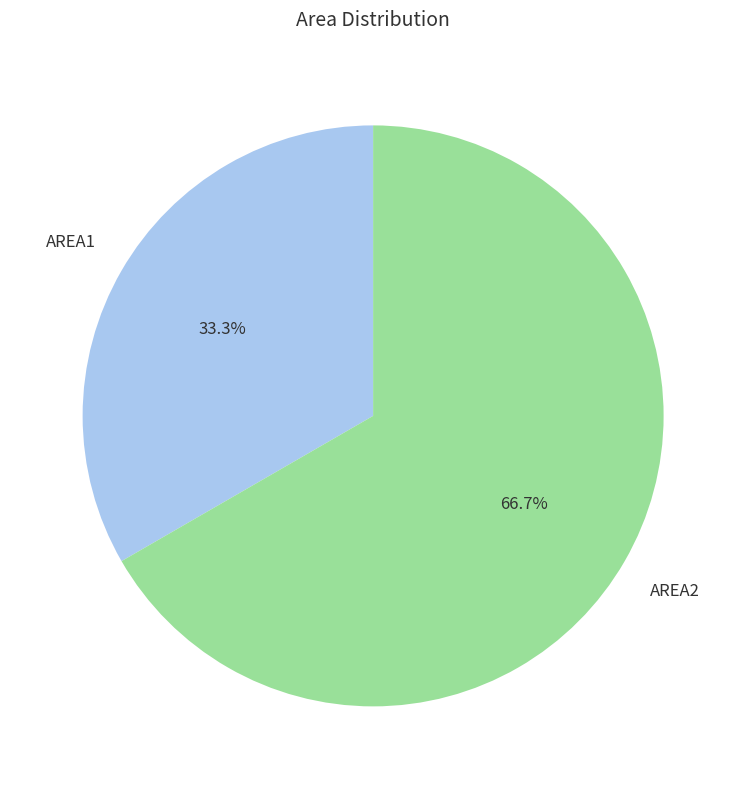

Approximately how many times larger is the value at AREA1 compared to AREA2?

0.5